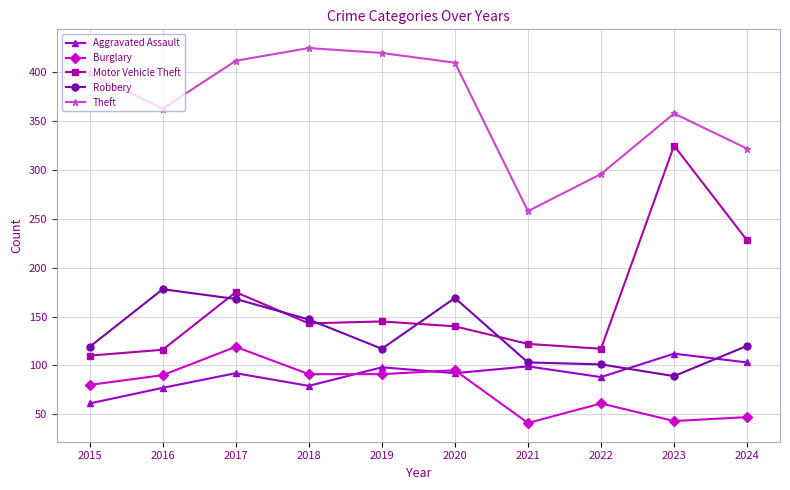

Which series has the largest total across all categories?

Theft